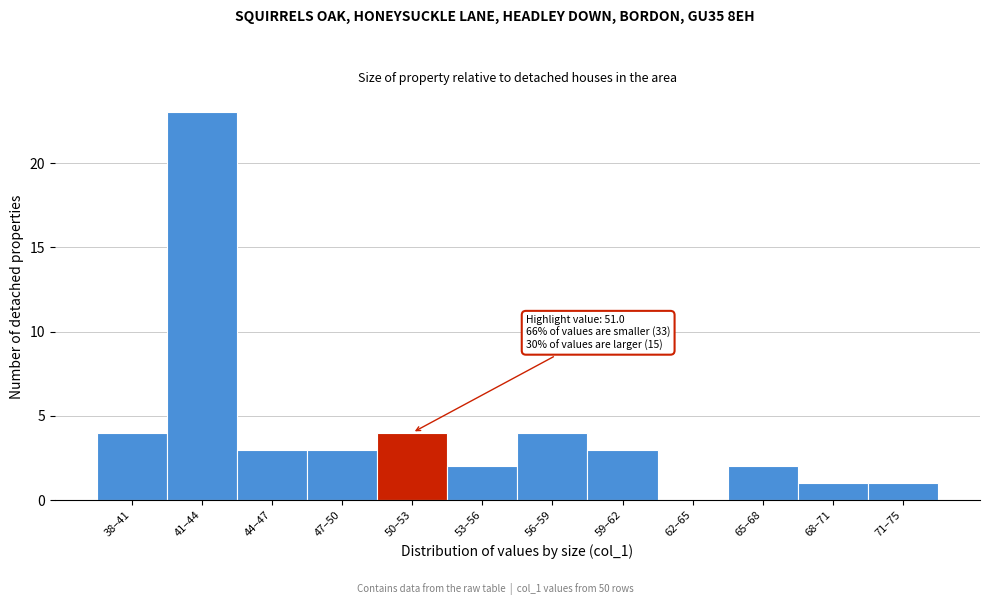

Reading right to left, what are all the values shown in this chart?

71–75=1	68–71=1	65–68=2	62–65=0	59–62=3	56–59=4	53–56=2	50–53=4	47–50=3	44–47=3	41–44=23	38–41=4